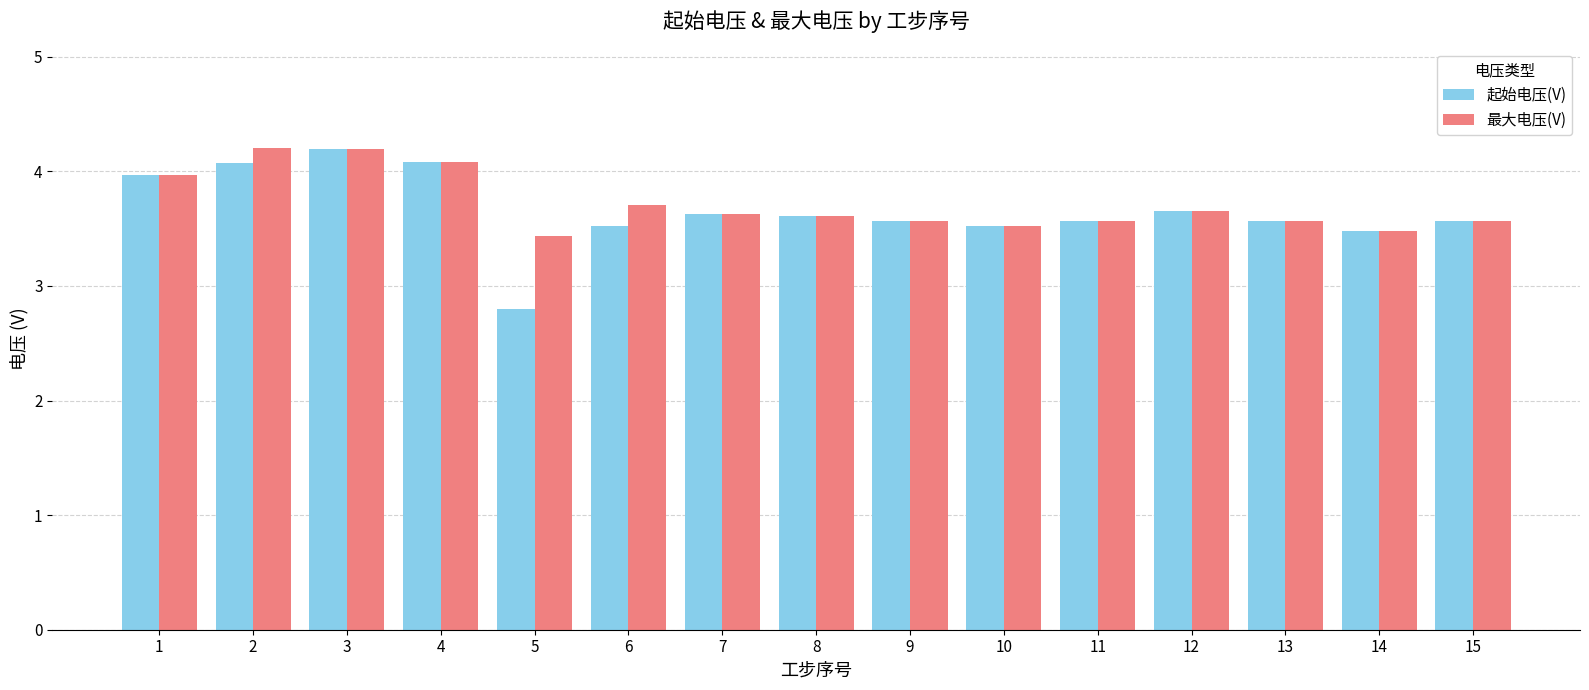

What is the value of the 起始电压(V) bar at the 12th from the left?

3.7